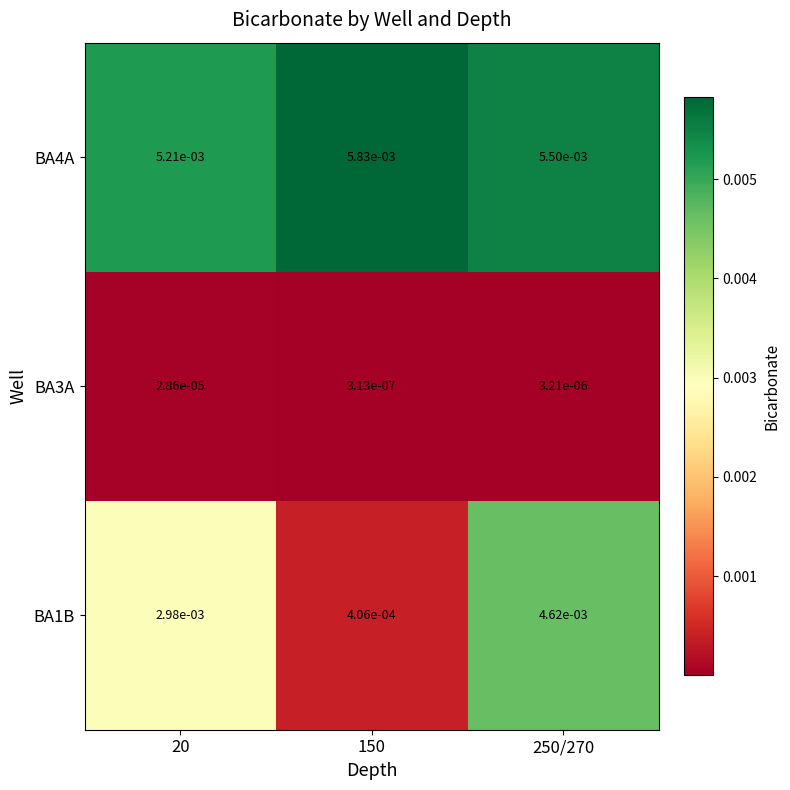

Is the value of BA3A at 250/270 greater than the value of BA1B at 250/270?

No